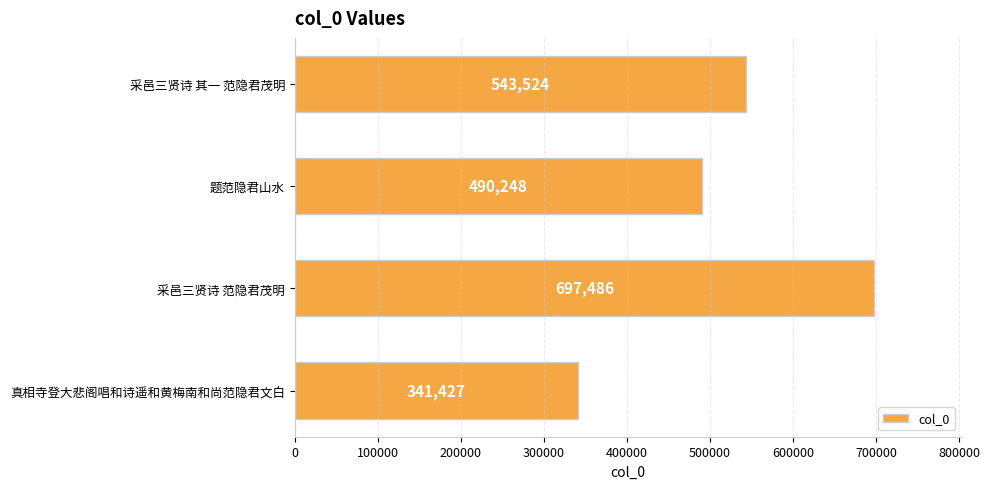

How many data points are less than 543524?

2